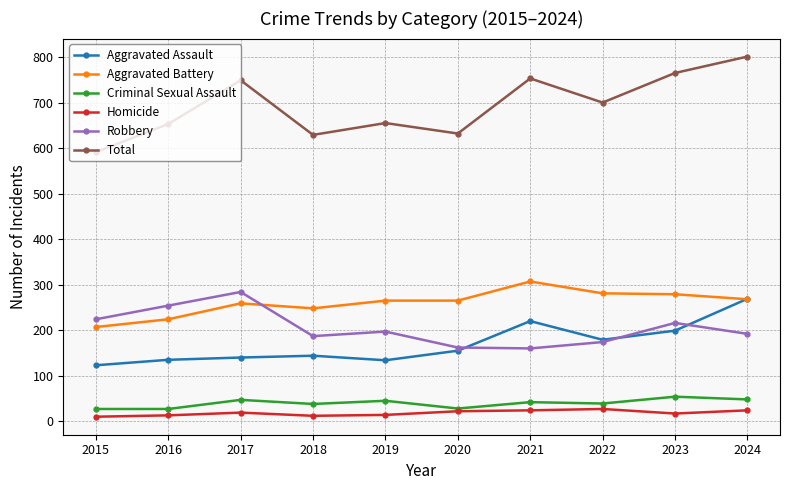

What is the difference between the Criminal Sexual Assault values at 2023 and 2024?

6